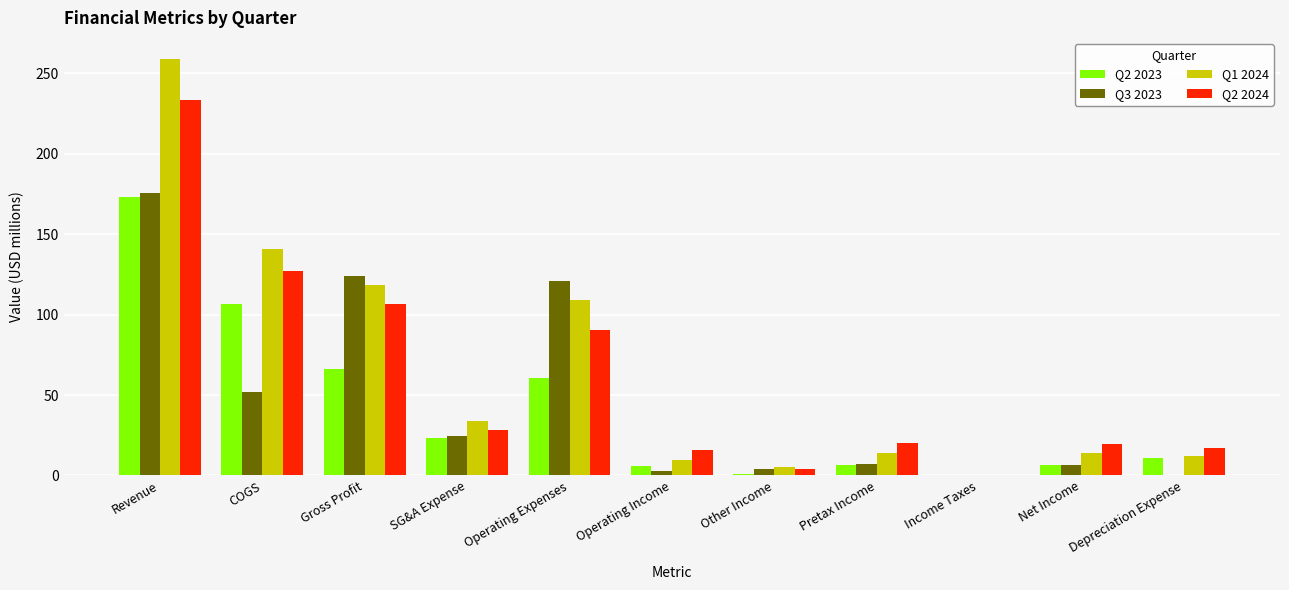

At which label does Q1 2024 reach its peak?

Revenue